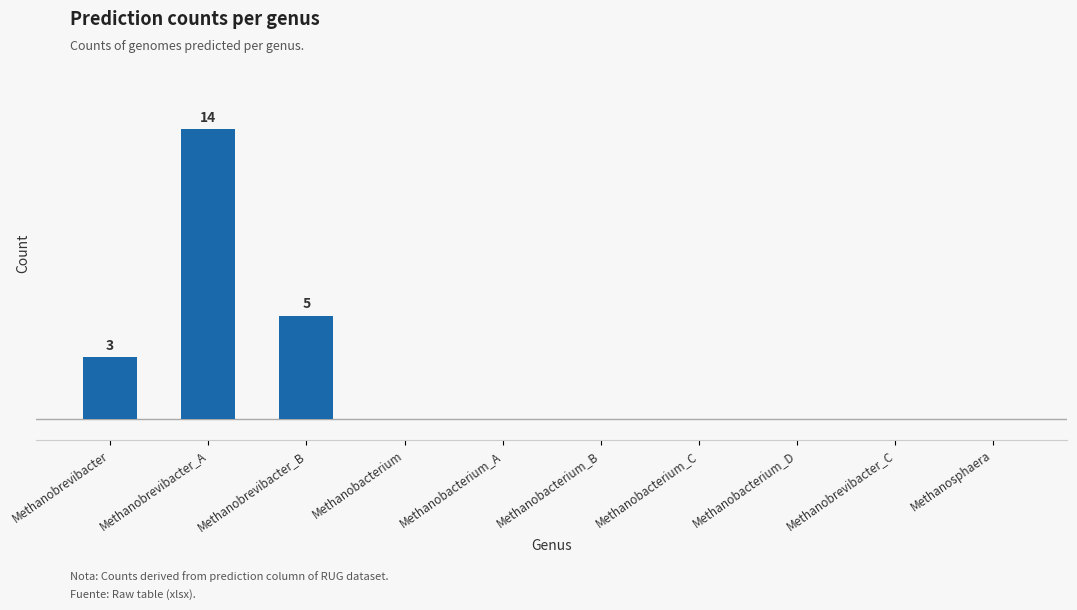

True or false: the data shows 8 at Methanobacterium_D.

False